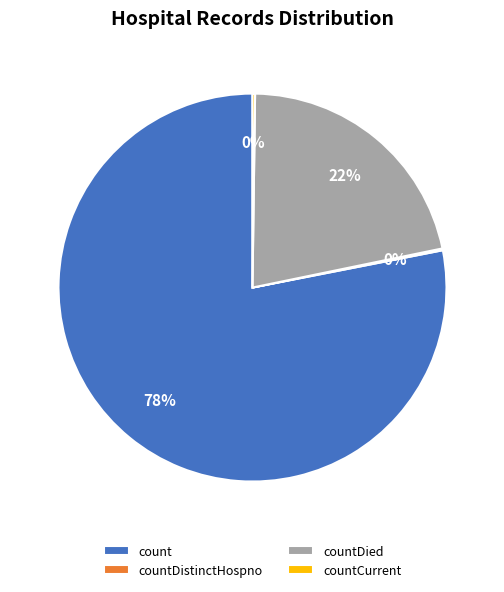

To the nearest percent, what is the difference between the largest and smallest slice percentages?

78%